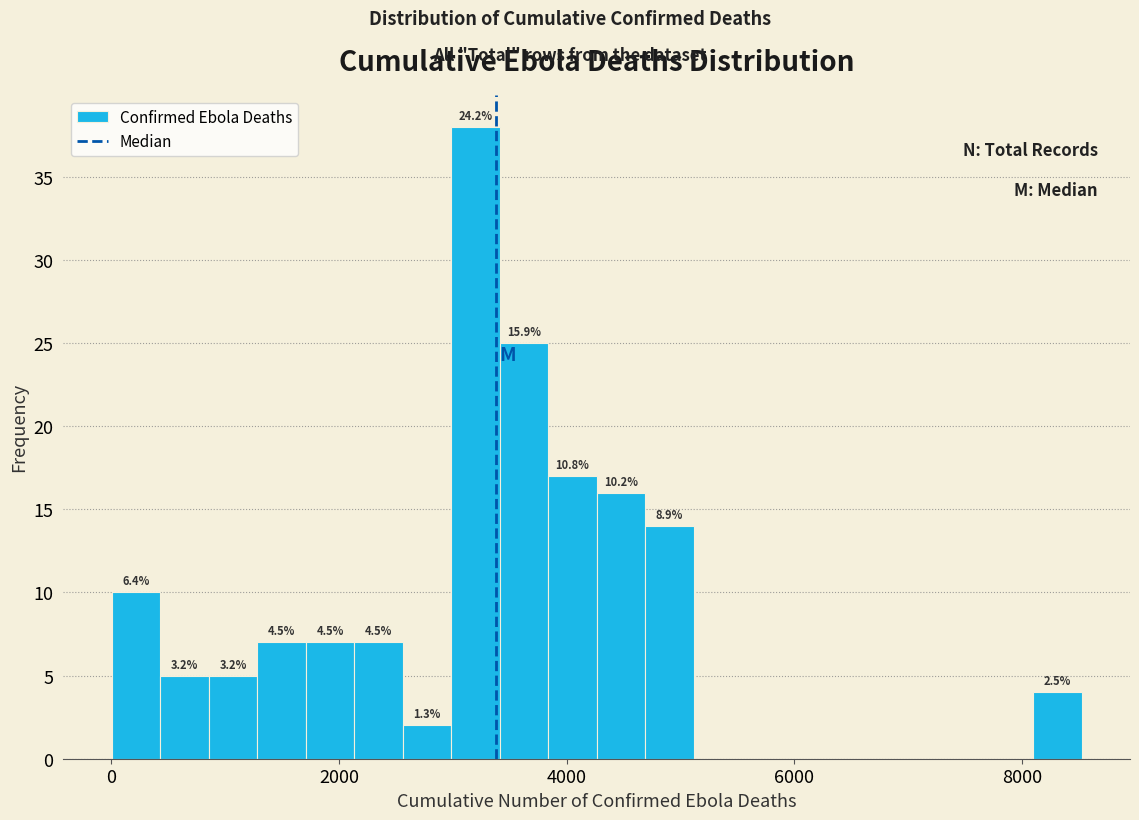

Read against the x-axis, roughly where is the centre of the tallest bar?

3200